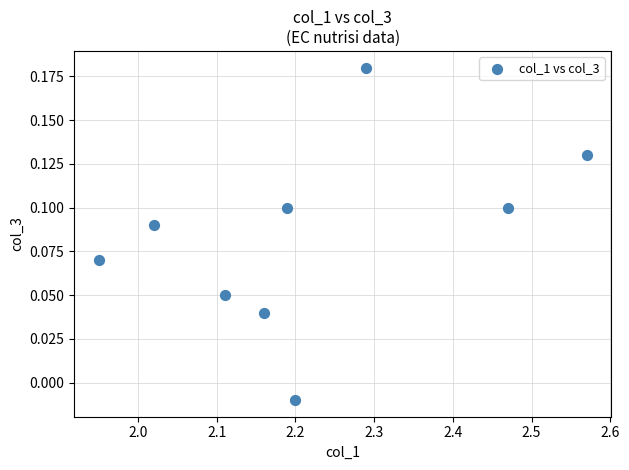

What is the average X value?

2.2